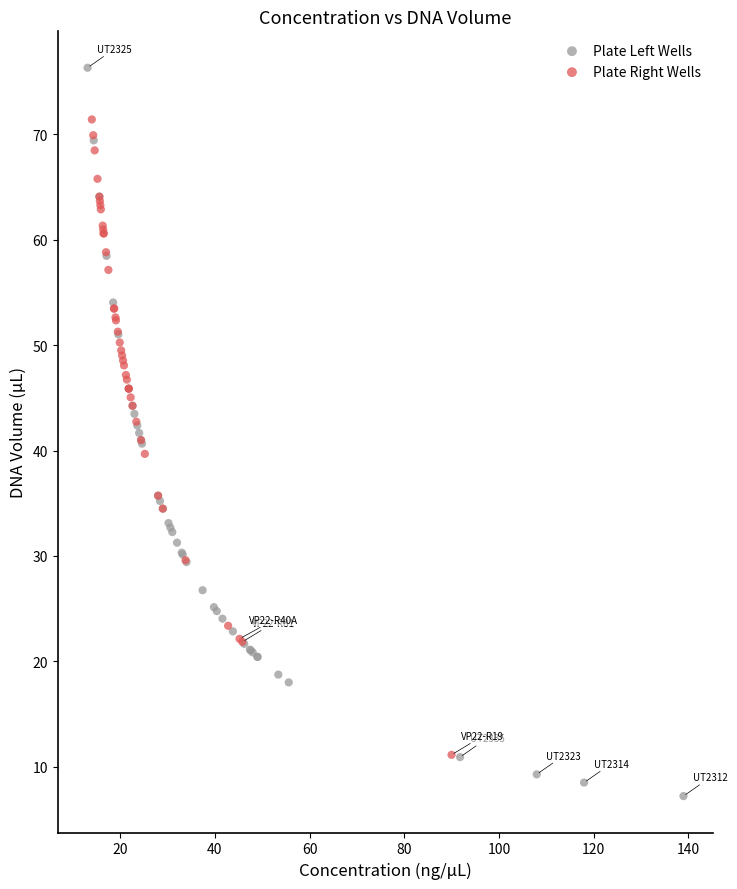

Which series has the widest spread of Y values?

Plate Left Wells